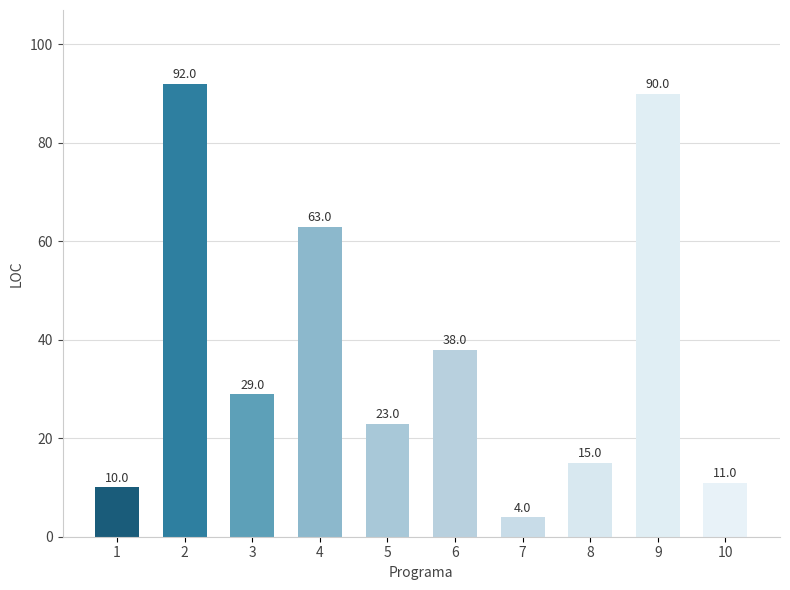

Rank the categories by value from highest to lowest.

2, 9, 4, 6, 3, 5, 8, 10, 1, 7